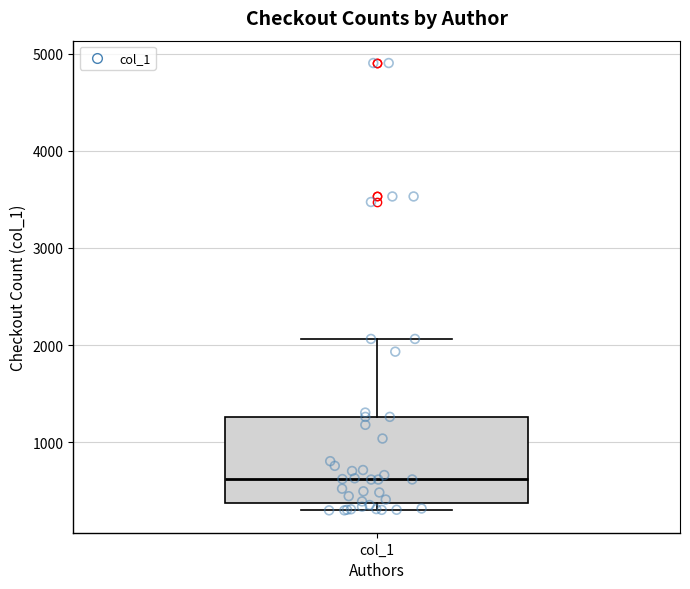

Read this box plot against the y-axis: the position of the median line, the range covered by the box, and the ends of both whiskers. The values are not printed on the chart, so give them approximately, as read against the axis.

median 600, box 400 to 1300, whiskers 300 to 2100